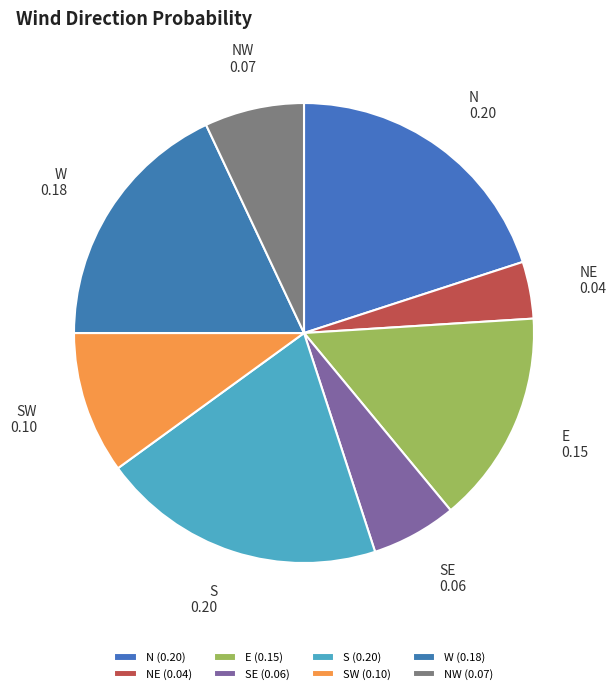

Combined, do E and SE account for over 50%?

No